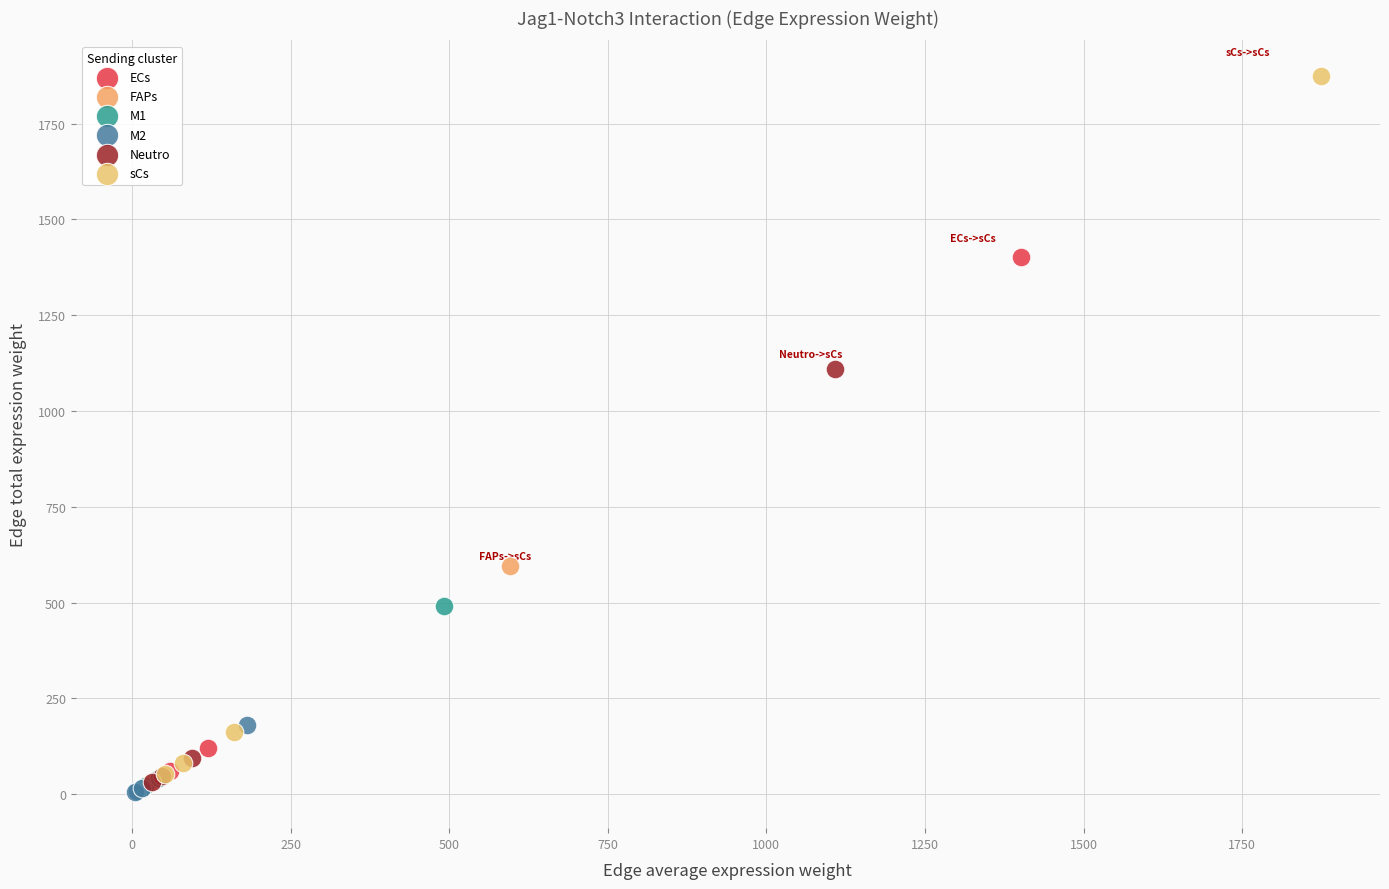

Which series has the widest spread of Y values?

sCs